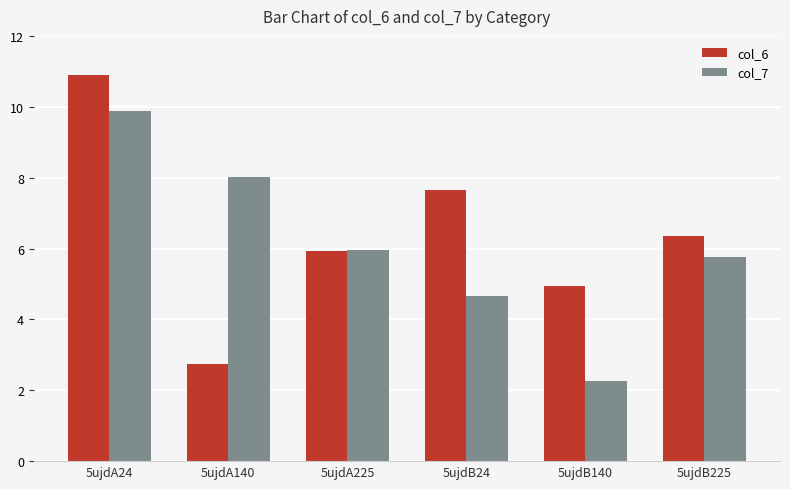

How many bars are there in total?

12